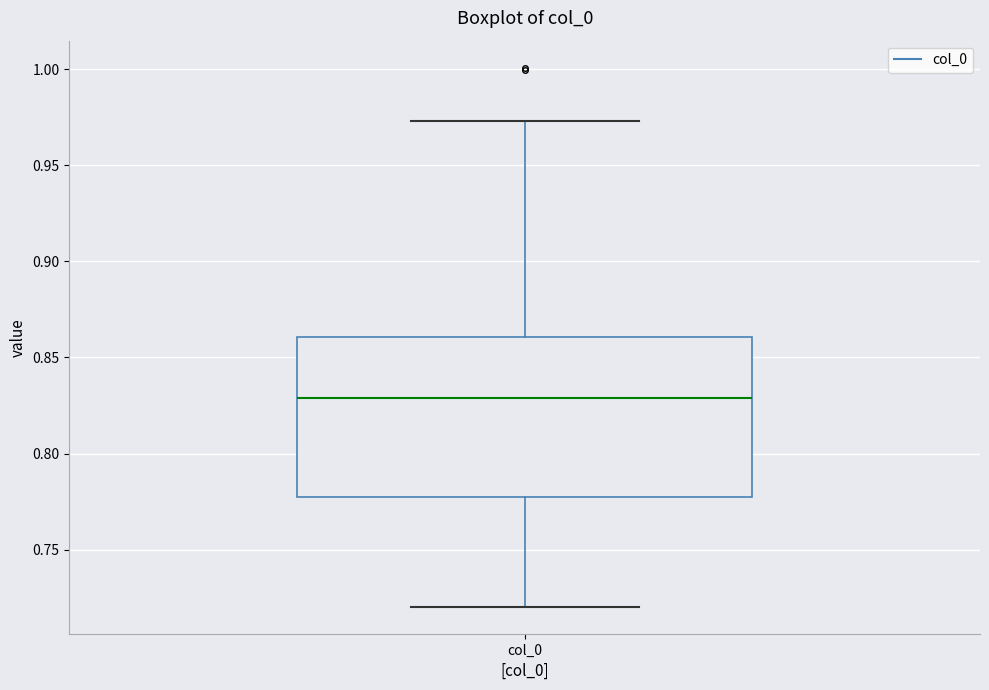

Read this box plot against the y-axis: the position of the median line, the range covered by the box, and the ends of both whiskers. The values are not printed on the chart, so give them approximately, as read against the axis.

median 0.830, box 0.775 to 0.860, whiskers 0.720 to 0.975